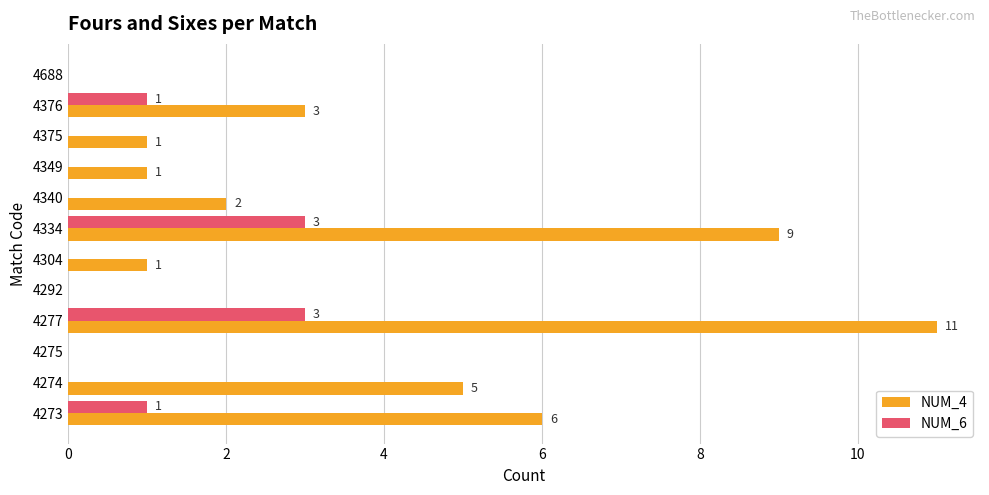

What is the greatest value displayed?

11